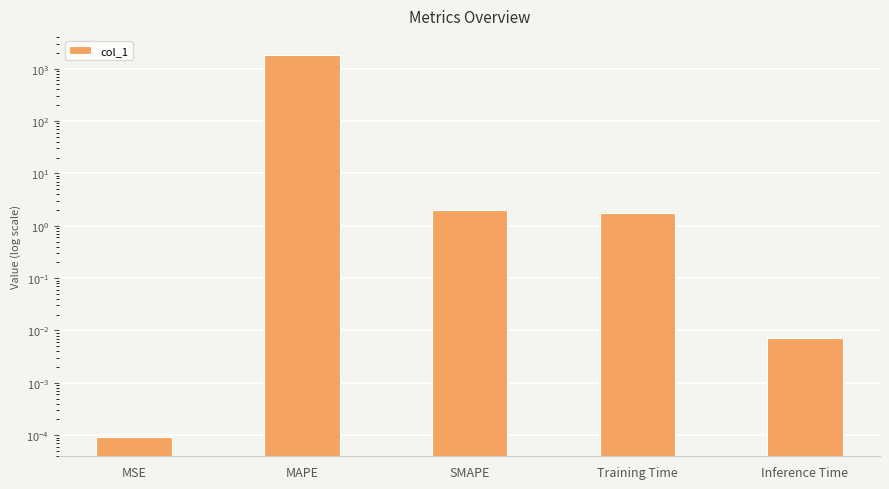

What is the difference between the maximum and minimum values?

1823.5